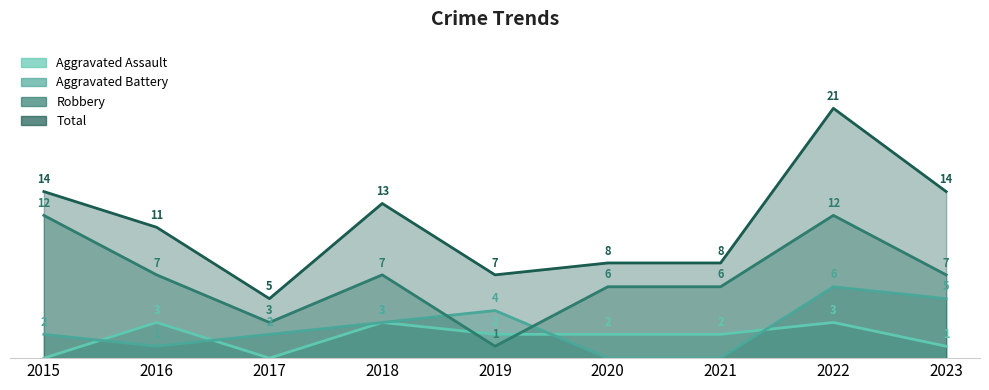

The value of Aggravated Battery at 2016 is 1. True or false?

True